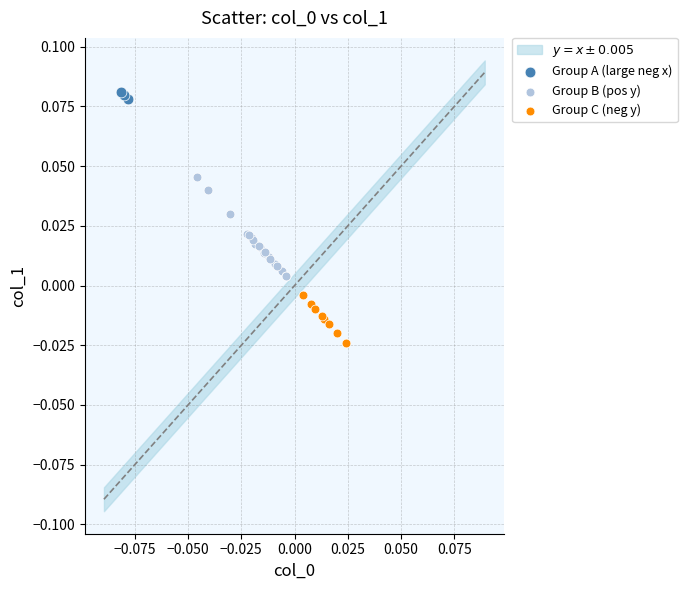

Which series has the widest spread of Y values?

Group B (pos y)